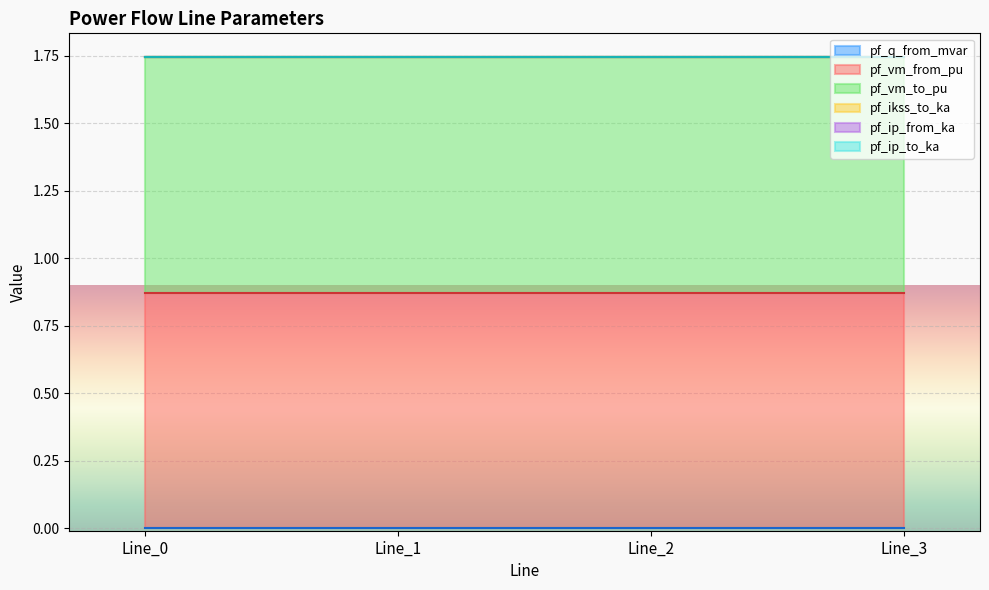

At how many categories does at least one series exceed 0?

4